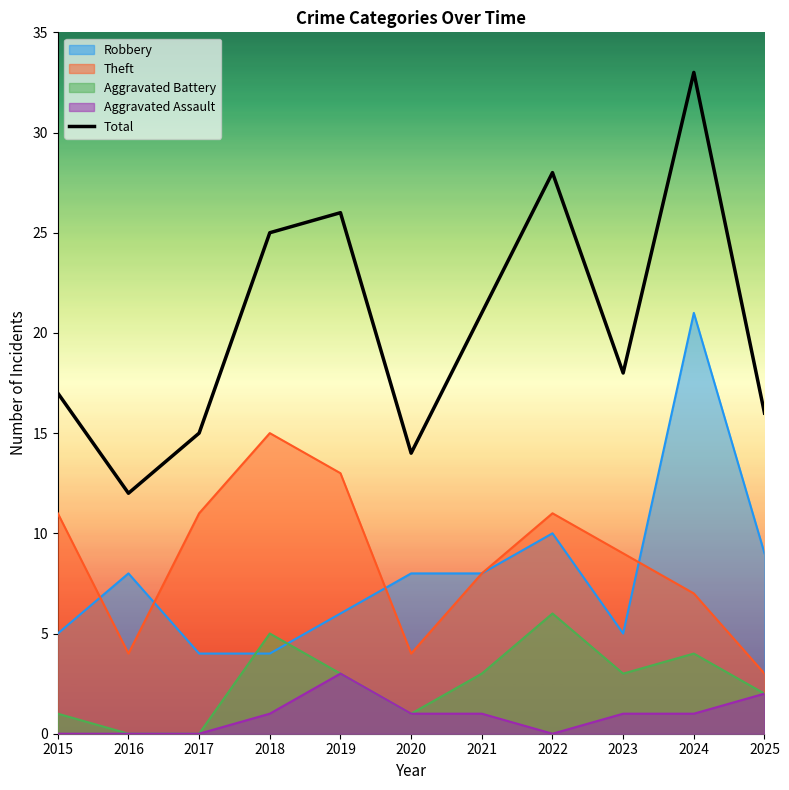

Between 2017 and 2019, which is larger?

2019